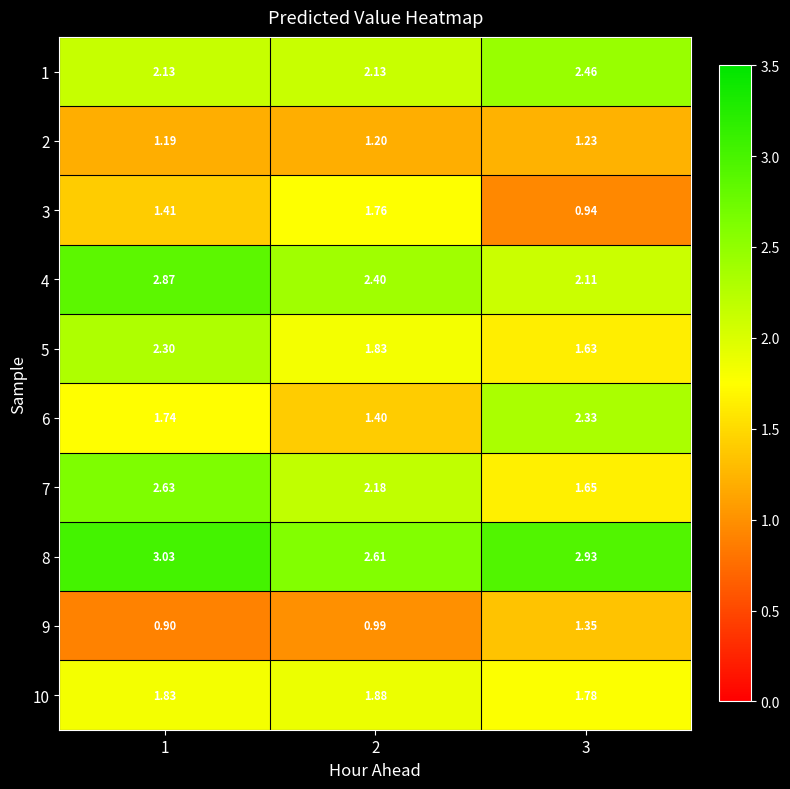

Is the value of 8 at 1 greater than the value of 9 at 2?

Yes